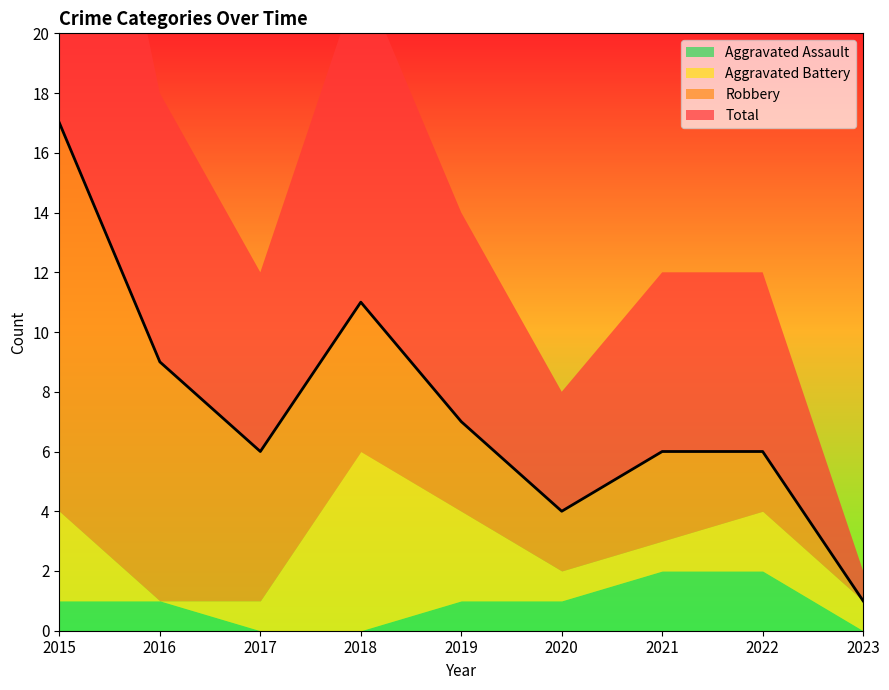

Reading right to left, what are all the values shown in this chart?

Aggravated Assault: 0	2	2	1	1	0	0	1	1
Aggravated Battery: 1	2	1	1	3	6	1	0	3
Robbery: 0	2	3	2	3	5	5	8	13
Total: 1	6	6	4	7	11	6	9	17